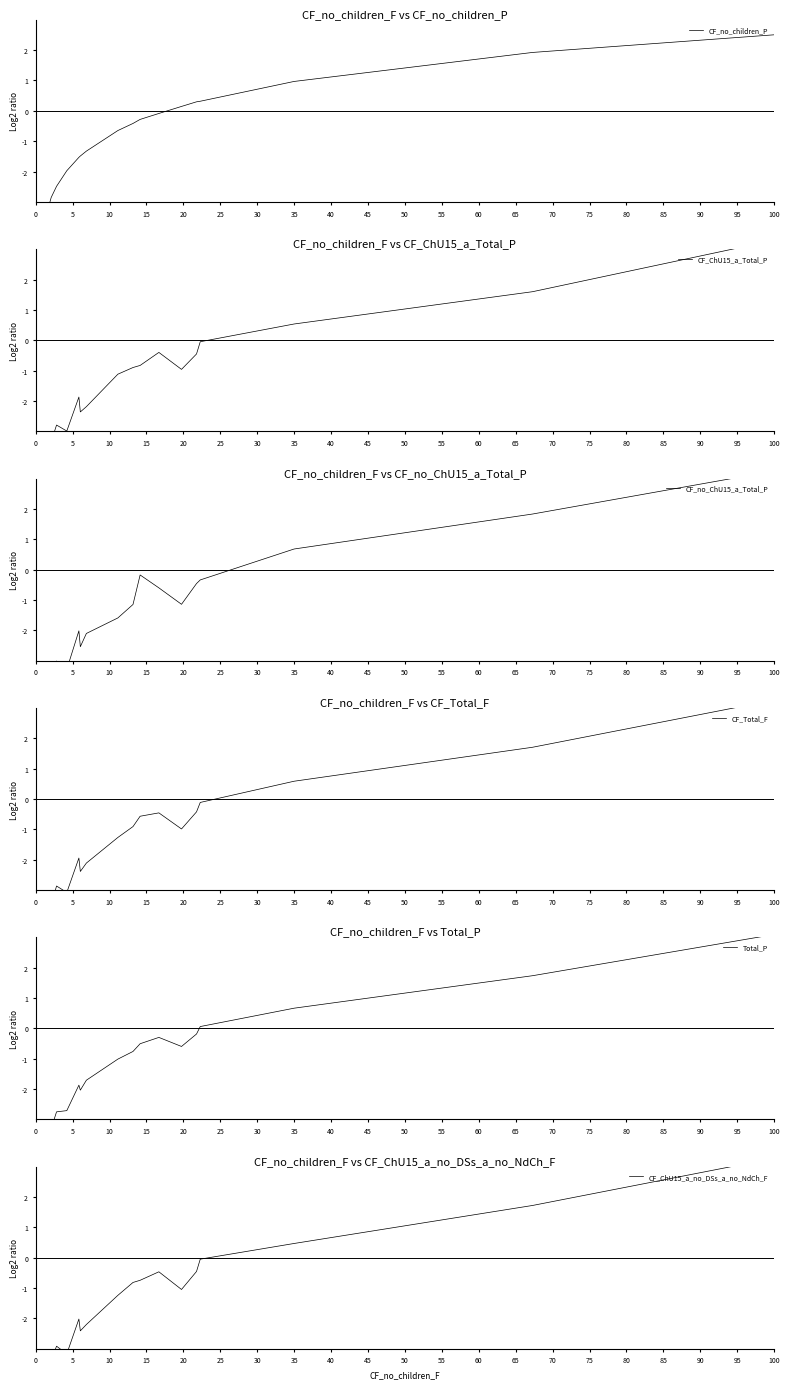

Reading right to left, what are all the values shown in this chart?

CF_no_children_P: 2.5	1.9	1.0	0.3	0.3	0.1	-0.1	-0.3	-0.4	-0.6	-1.3	-1.5	-1.5	-2.0	-2.5	-2.9	-4.2	-4.3	-4.6	-5.5
CF_ChU15_a_Total_P: 3.3	1.6	0.5	-0.0	-0.5	-1.0	-0.4	-0.8	-0.9	-1.1	-2.2	-2.4	-1.9	-3.0	-2.8	-3.3	-4.5	-4.8	-4.6	-6.0
CF_no_ChU15_a_Total_P: 3.2	1.8	0.7	-0.3	-0.5	-1.1	-0.6	-0.2	-1.1	-1.6	-2.1	-2.5	-2.0	-3.3	-3.0	-3.9	-4.7	-5.1	-5.8	-7.1
CF_Total_F: 3.3	1.7	0.6	-0.1	-0.4	-1.0	-0.5	-0.6	-0.9	-1.3	-2.1	-2.4	-1.9	-3.1	-2.9	-3.5	-4.5	-4.9	-4.8	-6.3
Total_P: 3.1	1.7	0.7	0.1	-0.2	-0.6	-0.3	-0.5	-0.8	-1.0	-1.7	-2.0	-1.9	-2.7	-2.7	-3.3	-4.4	-4.7	-4.7	-5.6
CF_ChU15_a_no_DSs_a_no_NdCh_F: 3.3	1.7	0.5	-0.0	-0.5	-1.0	-0.5	-0.7	-0.8	-1.2	-2.2	-2.4	-2.0	-3.2	-2.9	-3.4	-4.6	-5.0	-4.6	-6.2